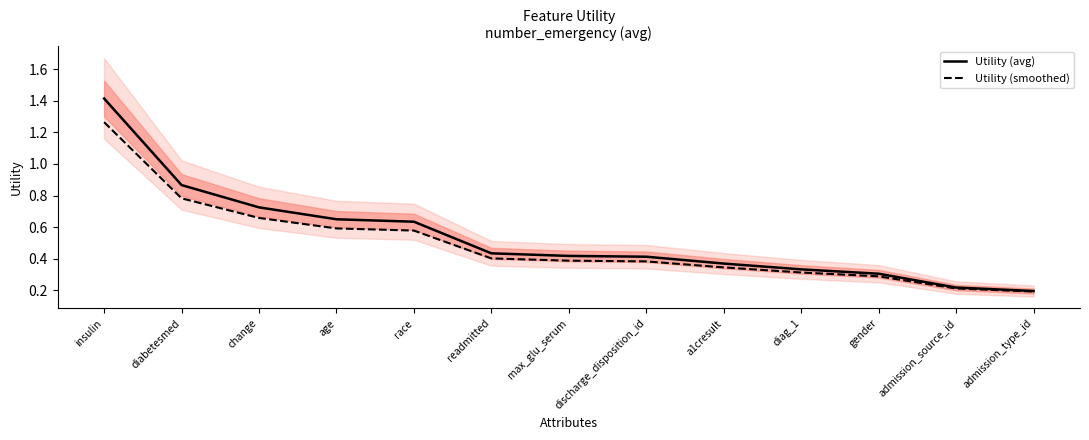

Is the value of Utility (avg) at gender greater than the value of Utility (smoothed) at admission_source_id?

Yes